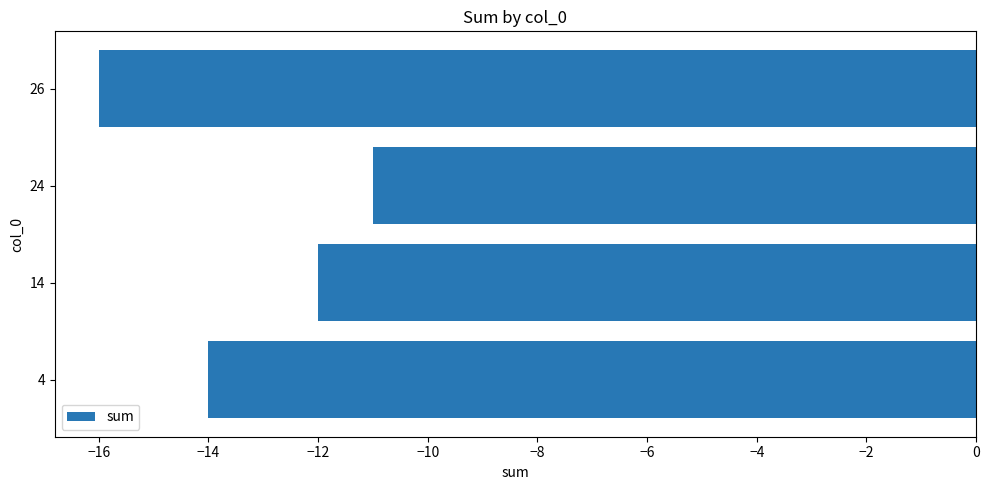

Count the values in the range -14 to -11.

3